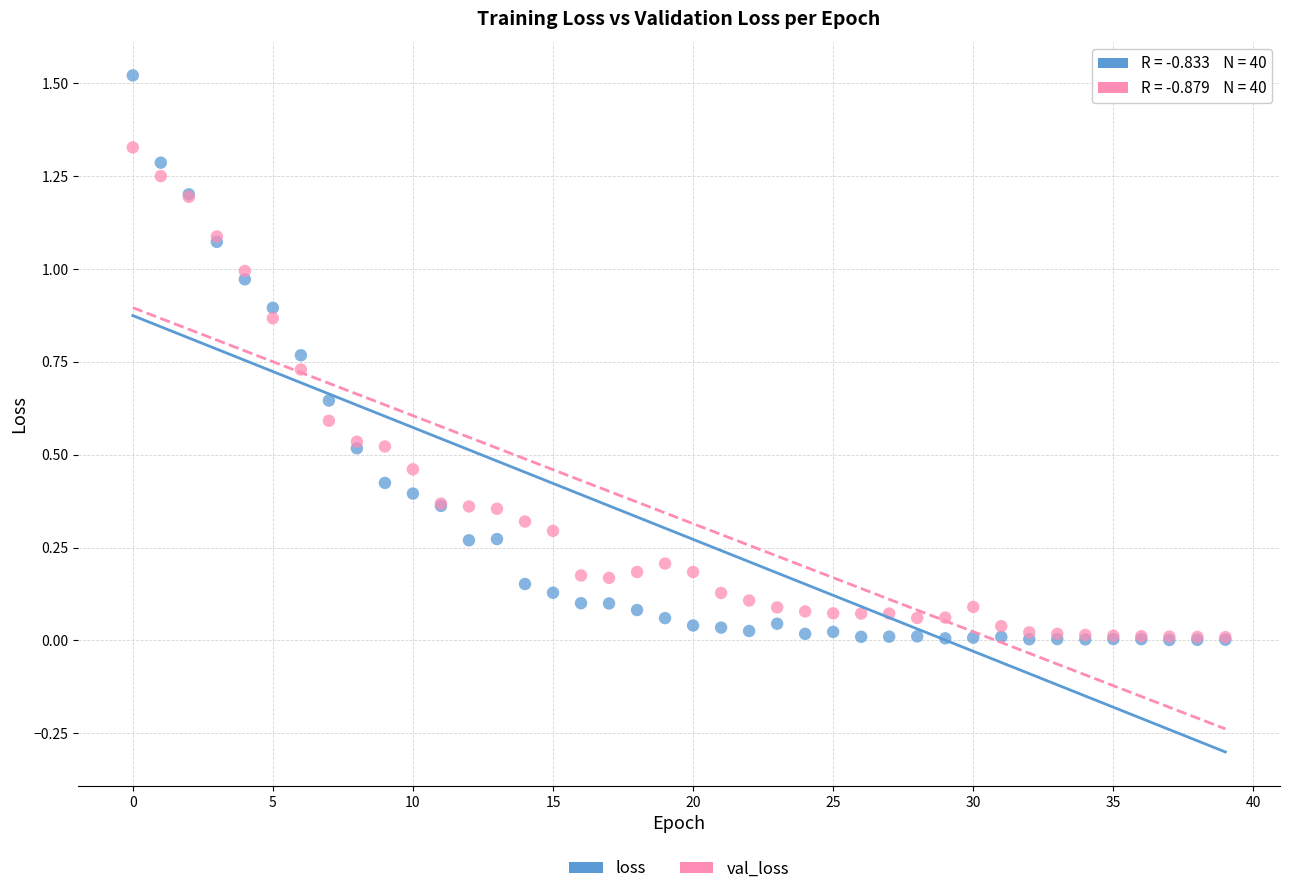

Which series contains the highest Y value?

loss